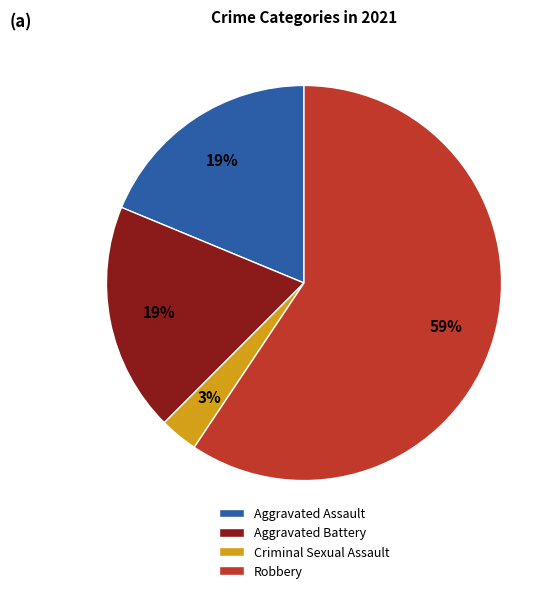

To the nearest percent, what is the difference between the largest and smallest slice percentages?

56%